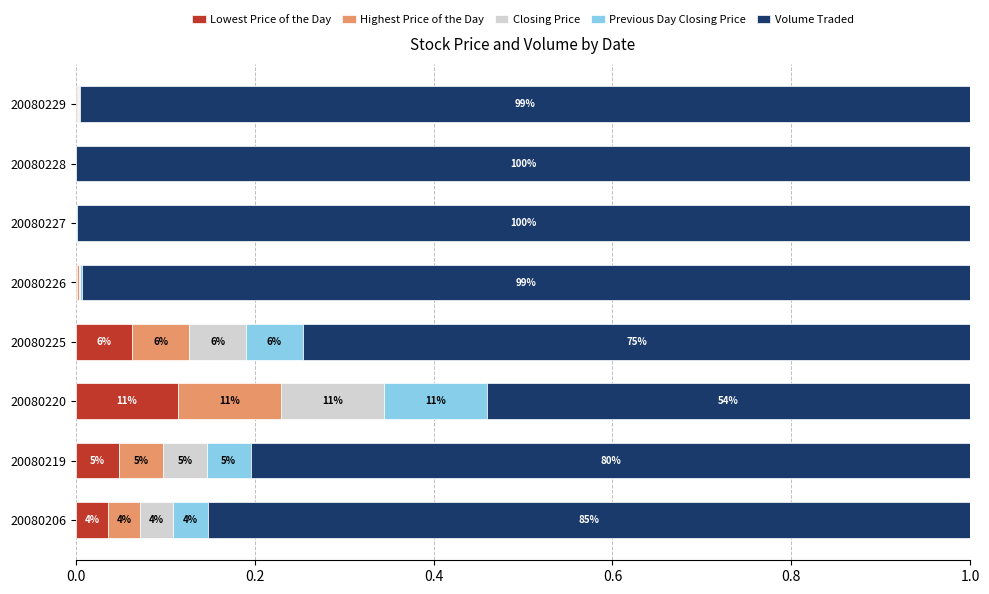

What are all the series names shown in the legend?

Lowest Price of the Day, Highest Price of the Day, Closing Price, Previous Day Closing Price, Volume Traded